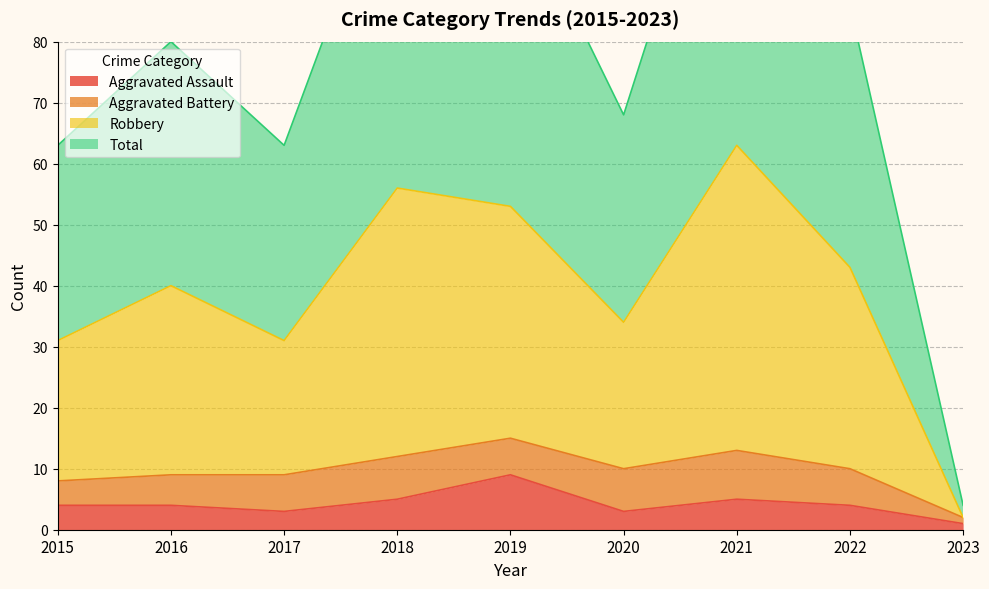

Is it true that Total equals 113 at 2018?

True